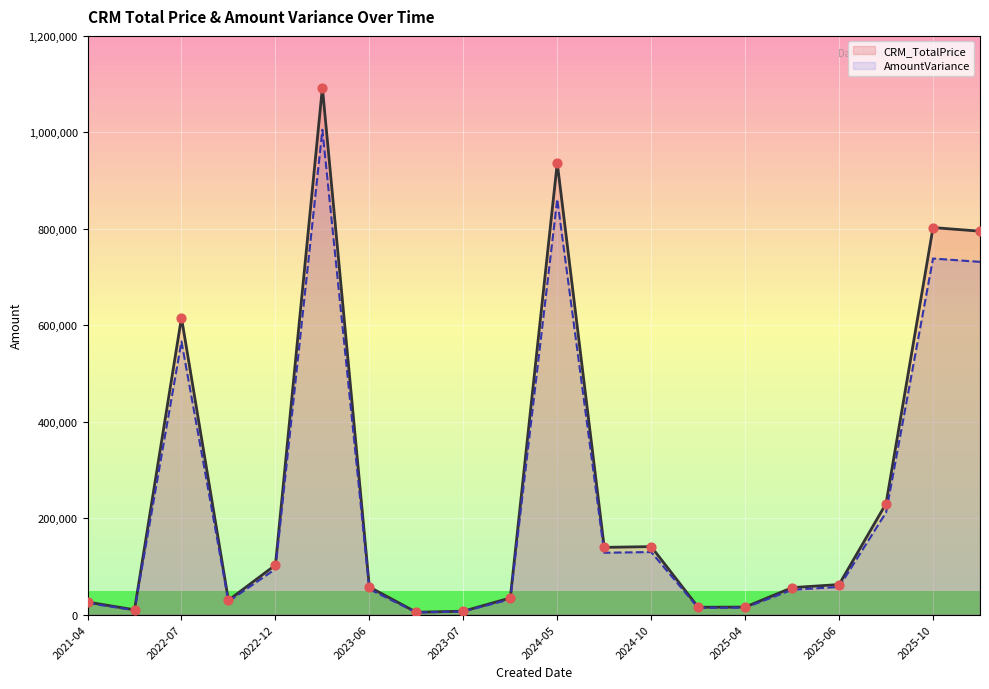

At how many categories does at least one series exceed 120899?

8